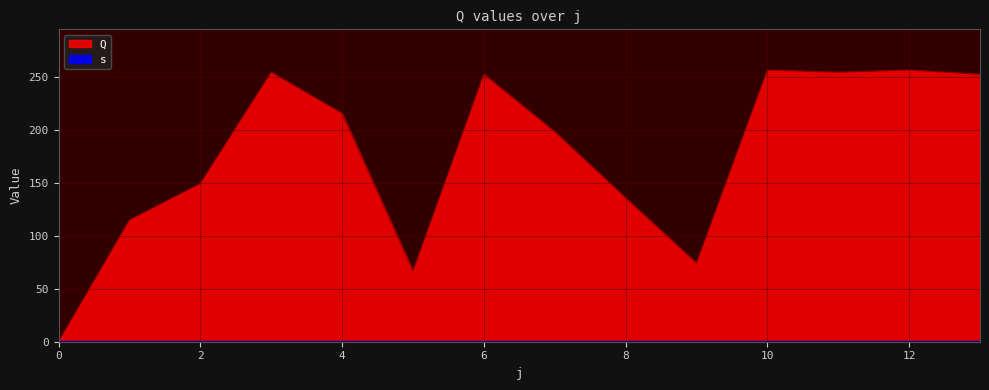

Reading right to left, what are all the values shown in this chart?

13=253.0	12=257.0	11=255.0	10=257.0	9=74.3	8=136.1	7=198.6	6=253.0	5=66.7	4=216.0	3=255.0	2=149.6	1=115.2	0=0.0